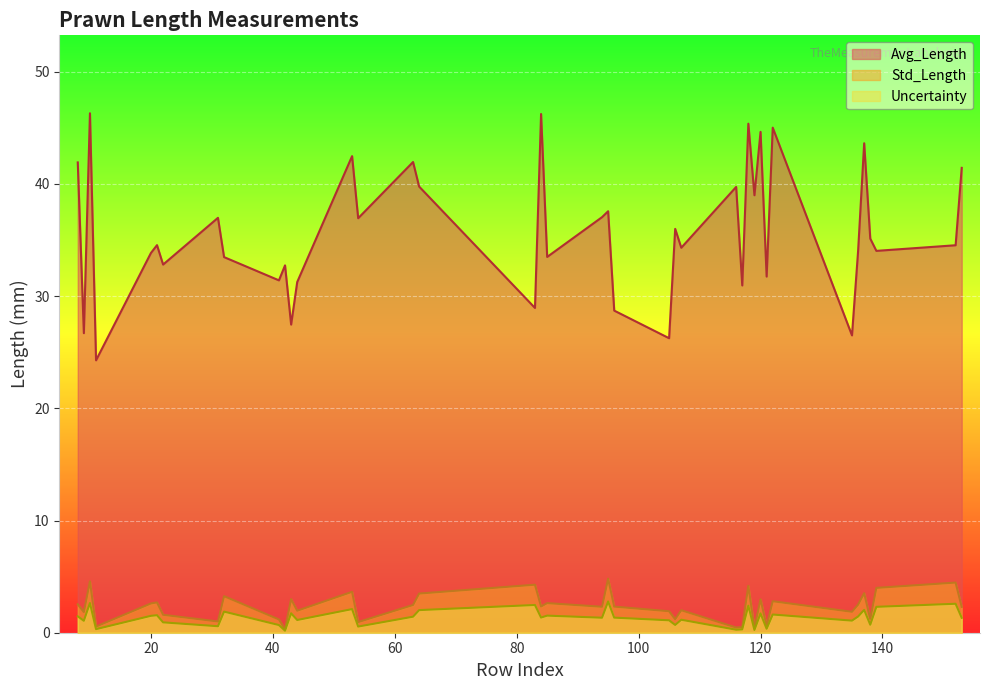

True or false: Std_Length and Uncertainty intersect in this chart.

False